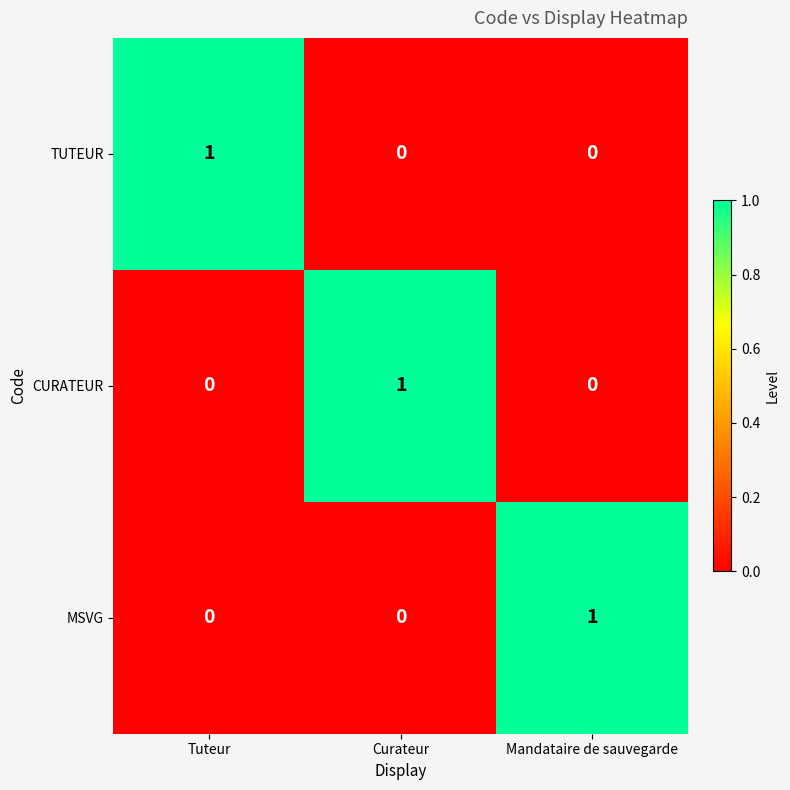

What is the total value across all series at Curateur?

1